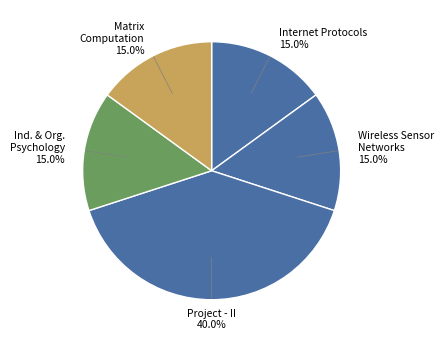

How many slices are in this pie chart?

5